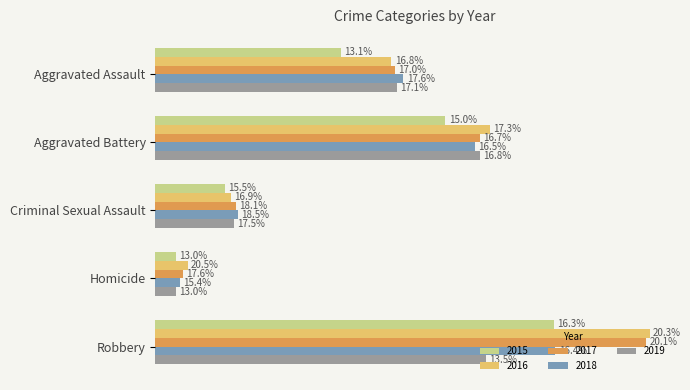

Reading left to right, what are all the values shown in this chart?

2015: Aggravated Assault=4480	Aggravated Battery=7018	Criminal Sexual Assault=1683	Homicide=496	Robbery=9638
2016: Aggravated Assault=5712	Aggravated Battery=8086	Criminal Sexual Assault=1833	Homicide=786	Robbery=11960
2017: Aggravated Assault=5793	Aggravated Battery=7845	Criminal Sexual Assault=1958	Homicide=672	Robbery=11880
2018: Aggravated Assault=6001	Aggravated Battery=7734	Criminal Sexual Assault=2002	Homicide=589	Robbery=9681
2019: Aggravated Assault=5841	Aggravated Battery=7857	Criminal Sexual Assault=1895	Homicide=498	Robbery=7995